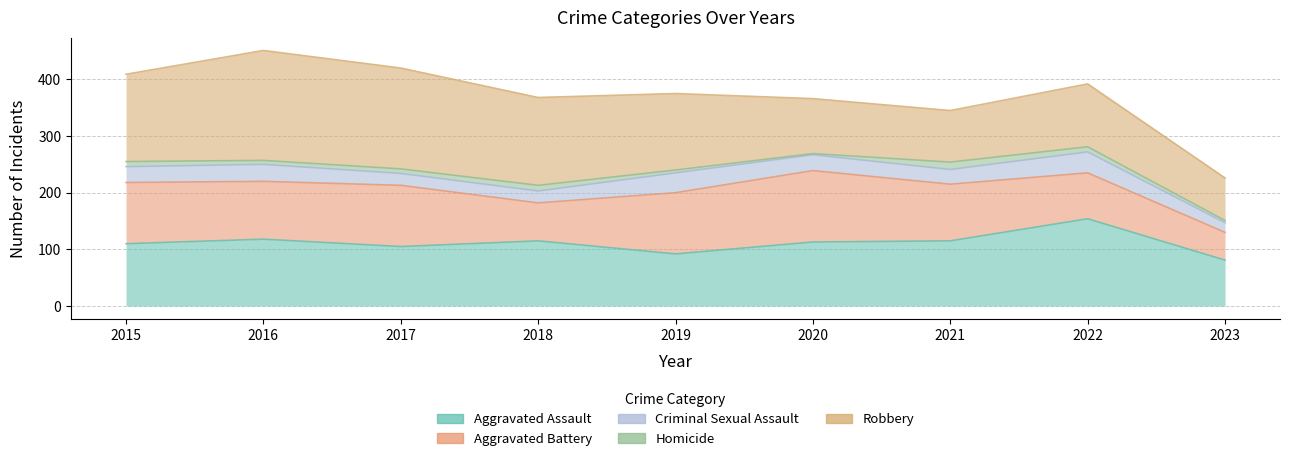

At which label is Aggravated Assault closest to 117?

2016